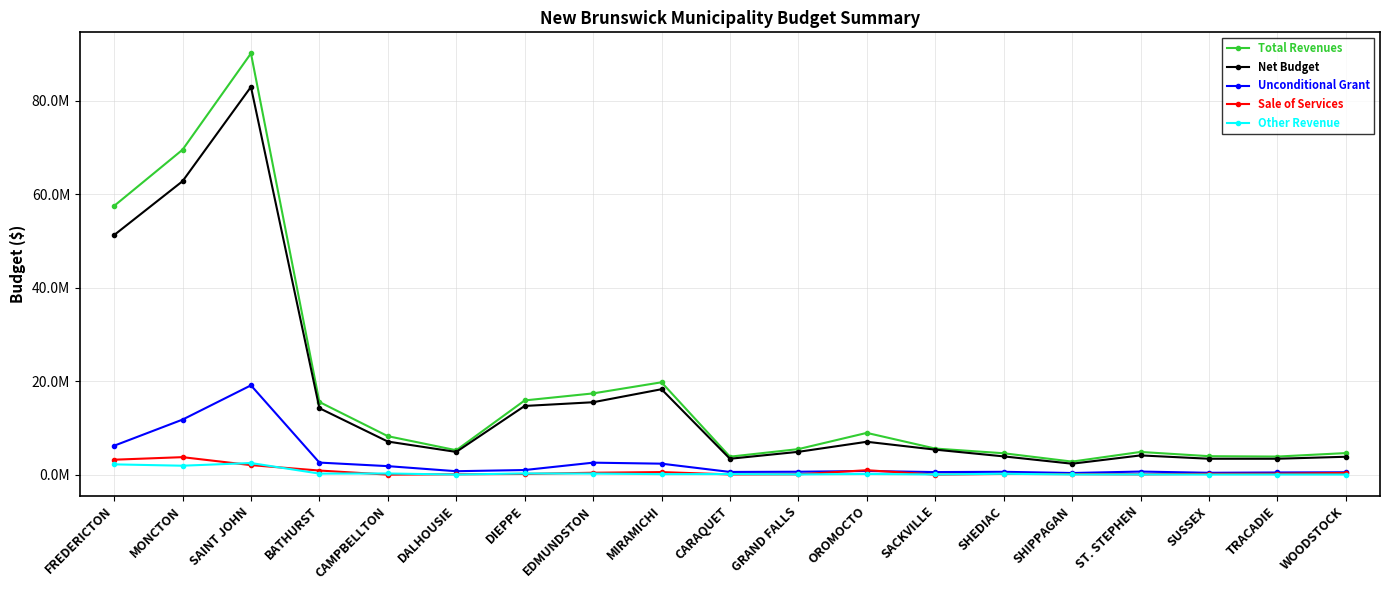

Does the chart have visible grid lines?

Yes